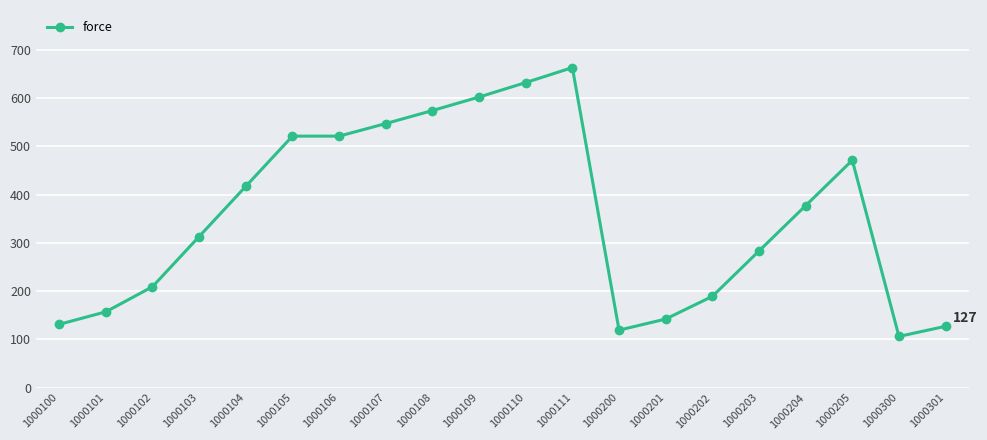

What is the difference between the second highest and minimum values?

526